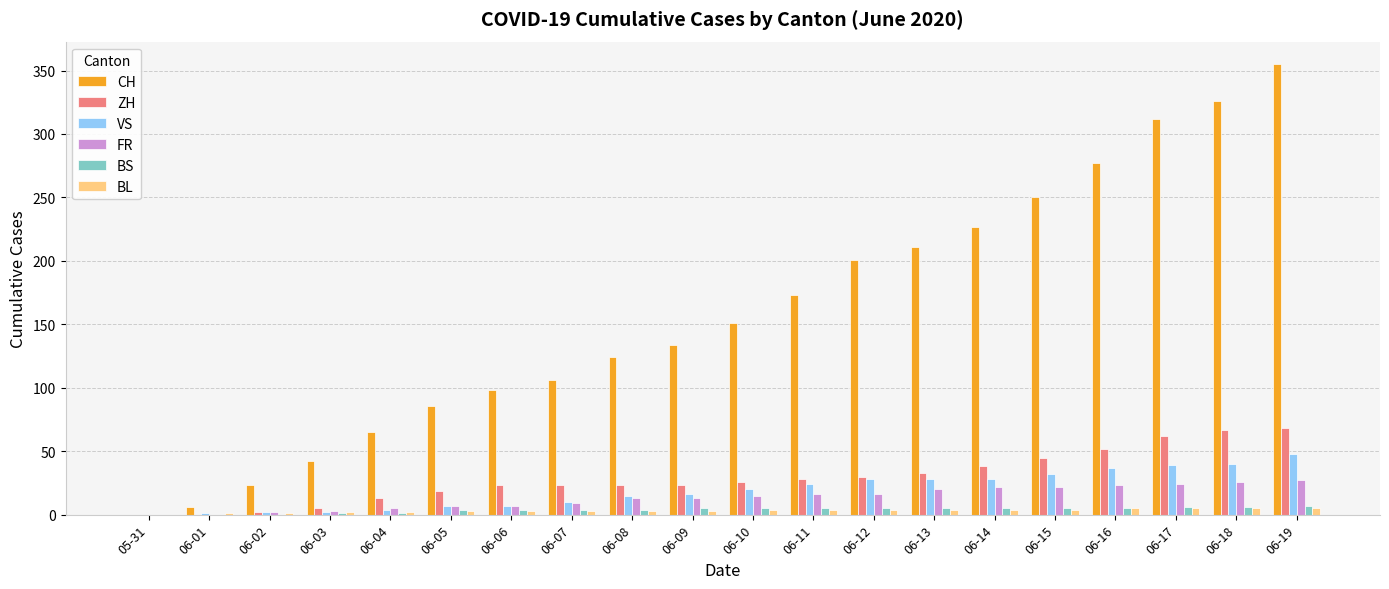

Which series changed the most between 06-10 and 06-14?

CH